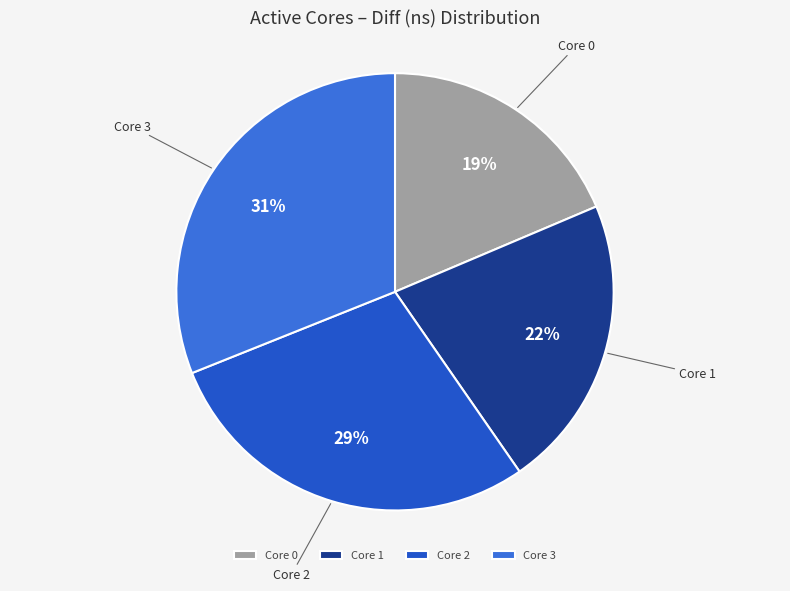

Which category has the biggest portion of the pie?

Core 3